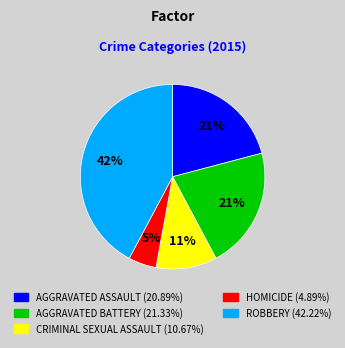

To the nearest percent, what is the average slice percentage?

20%